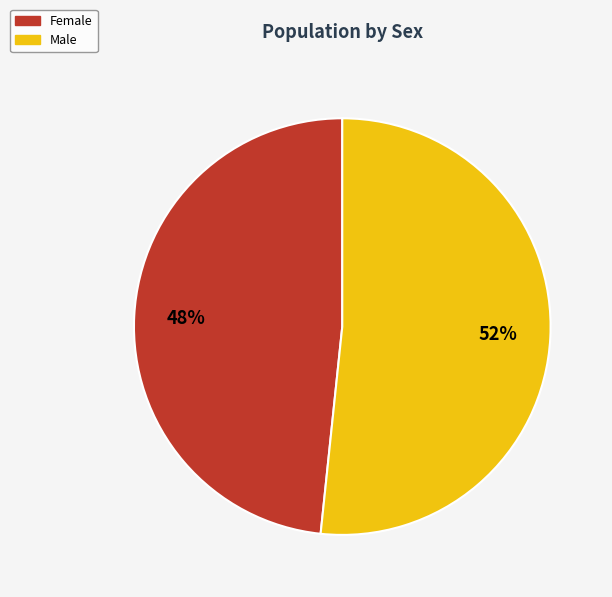

To the nearest percent, what is the average slice percentage?

50%